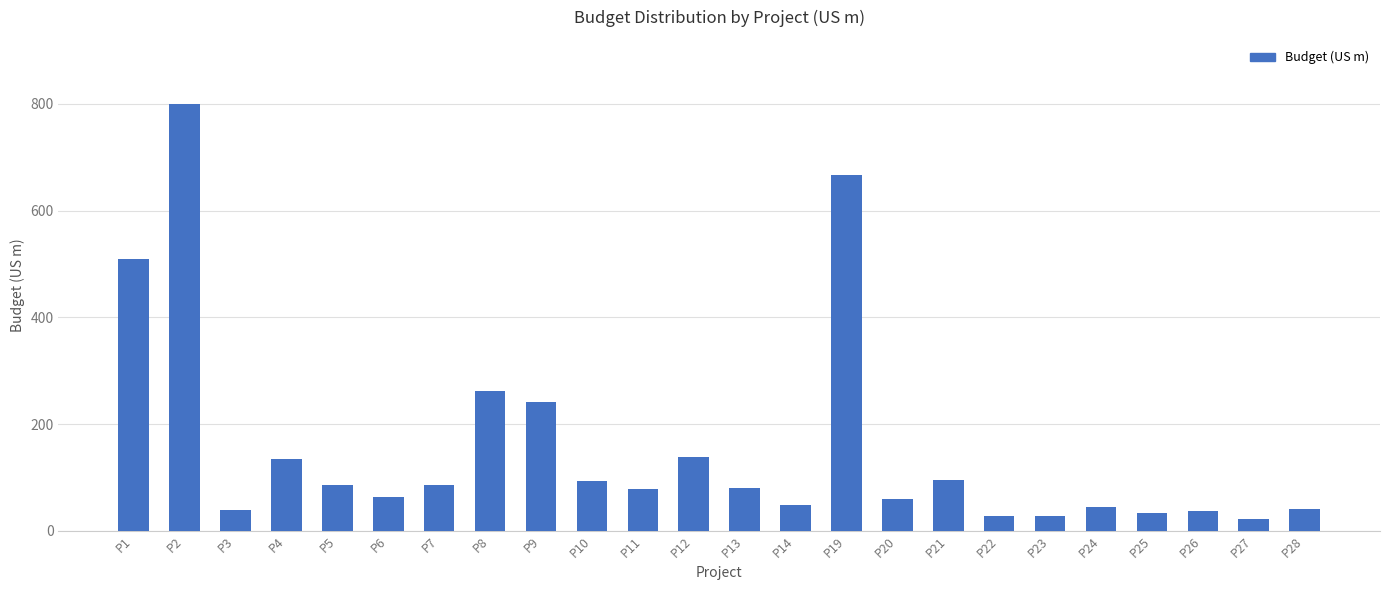

What is the value of the 16th bar from the left?

59.5